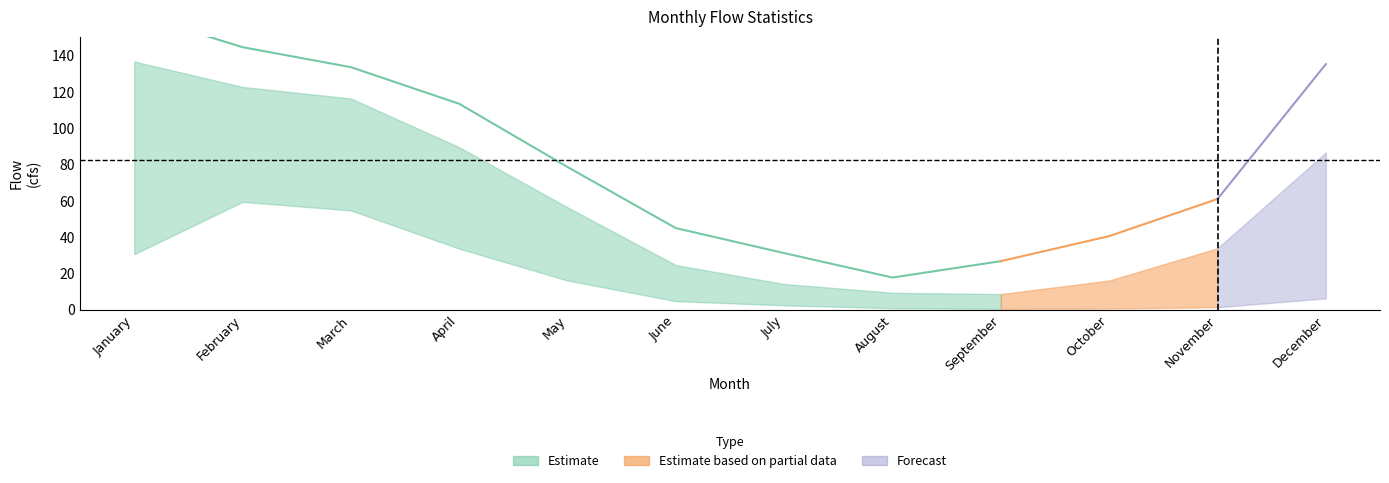

True or false: Perc5 and x7Q2 cross at least once.

False